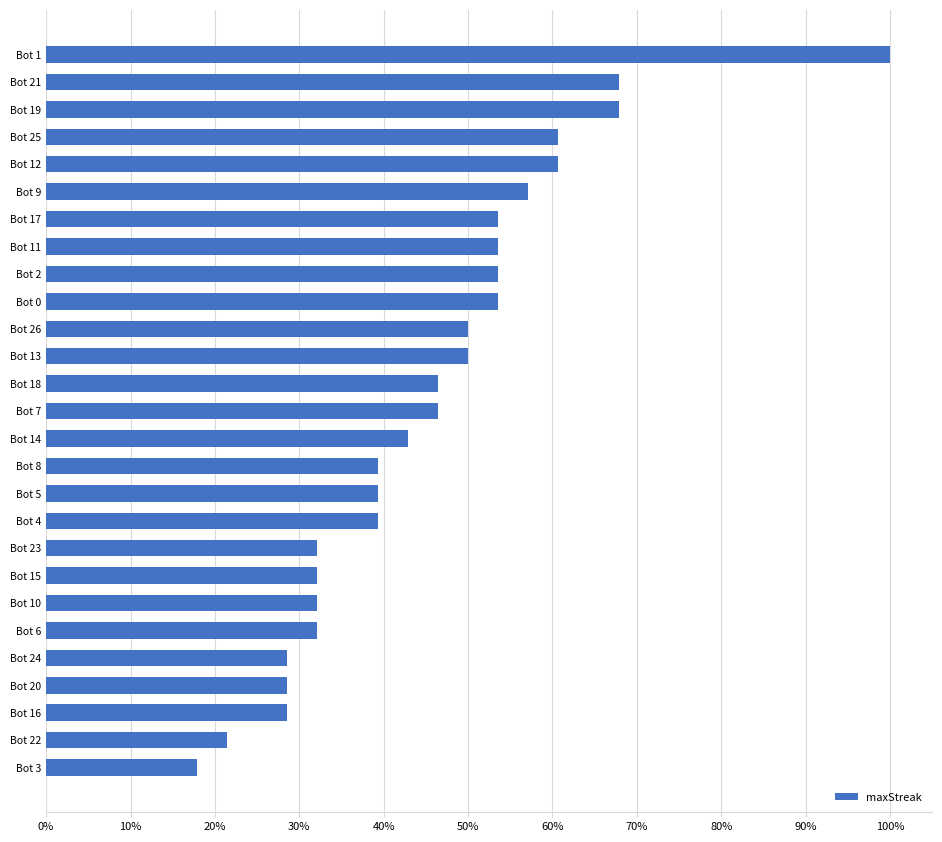

Does the chart contain any negative values?

No